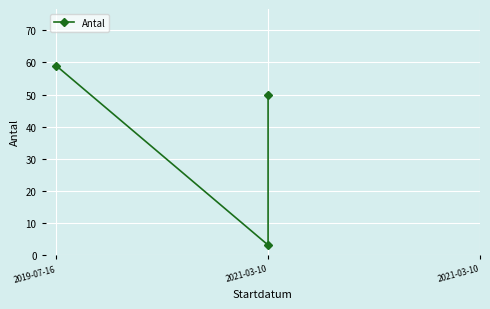

Which category has the lowest value across all series?

2021-03-10